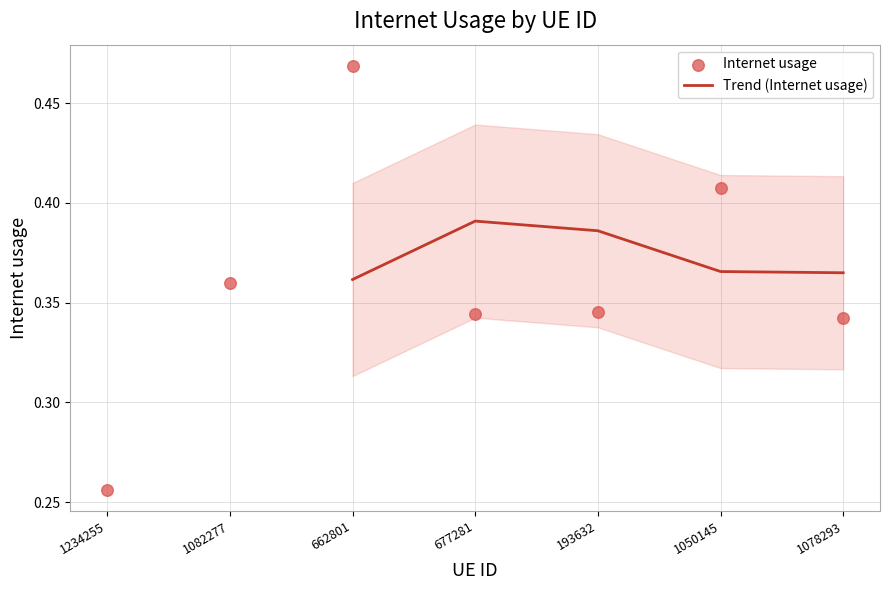

What is the change in value from 1050145 to 1078293?

-0.1